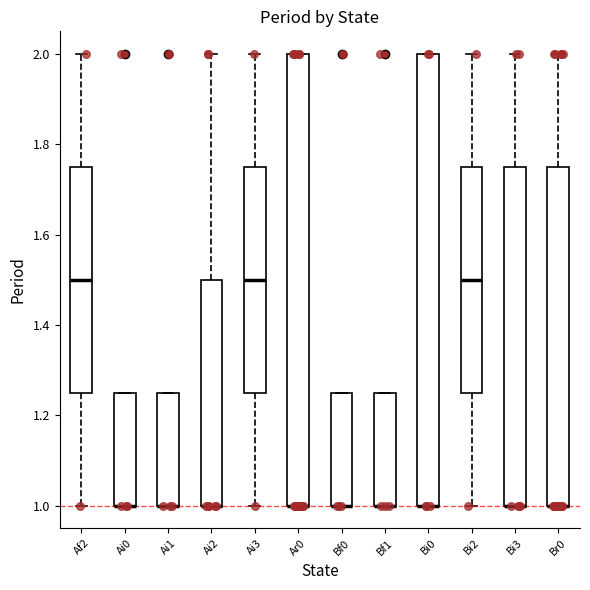

Reading left to right, read every box against the y-axis: the position of its median line, the range the box covers, and the ends of its whiskers. The values are not printed on the chart, so give them approximately, as read against the axis.

Af2: median 1.50, box 1.26 to 1.76, whiskers 1.00 to 2.00
Ai0: median 1.00 (drawn on the box's lower edge), box 1.00 to 1.26, whiskers 1.00 to 1.26
Ai1: median 1.00 (drawn on the box's lower edge), box 1.00 to 1.26, whiskers 1.00 to 1.26
Ai2: median 1.00 (drawn on the box's lower edge), box 1.00 to 1.50, whiskers 1.00 to 2.00
Ai3: median 1.50, box 1.26 to 1.76, whiskers 1.00 to 2.00
Ar0: median 1.00 (drawn on the box's lower edge), box 1.00 to 2.00, whiskers 1.00 to 2.00
Bf0: median 1.00 (drawn on the box's lower edge), box 1.00 to 1.26, whiskers 1.00 to 1.26
Bf1: median 1.00 (drawn on the box's lower edge), box 1.00 to 1.26, whiskers 1.00 to 1.26
Bi0: median 1.00 (drawn on the box's lower edge), box 1.00 to 2.00, whiskers 1.00 to 2.00
Bi2: median 1.50, box 1.26 to 1.76, whiskers 1.00 to 2.00
Bi3: median 1.00 (drawn on the box's lower edge), box 1.00 to 1.76, whiskers 1.00 to 2.00
Br0: median 1.00 (drawn on the box's lower edge), box 1.00 to 1.76, whiskers 1.00 to 2.00